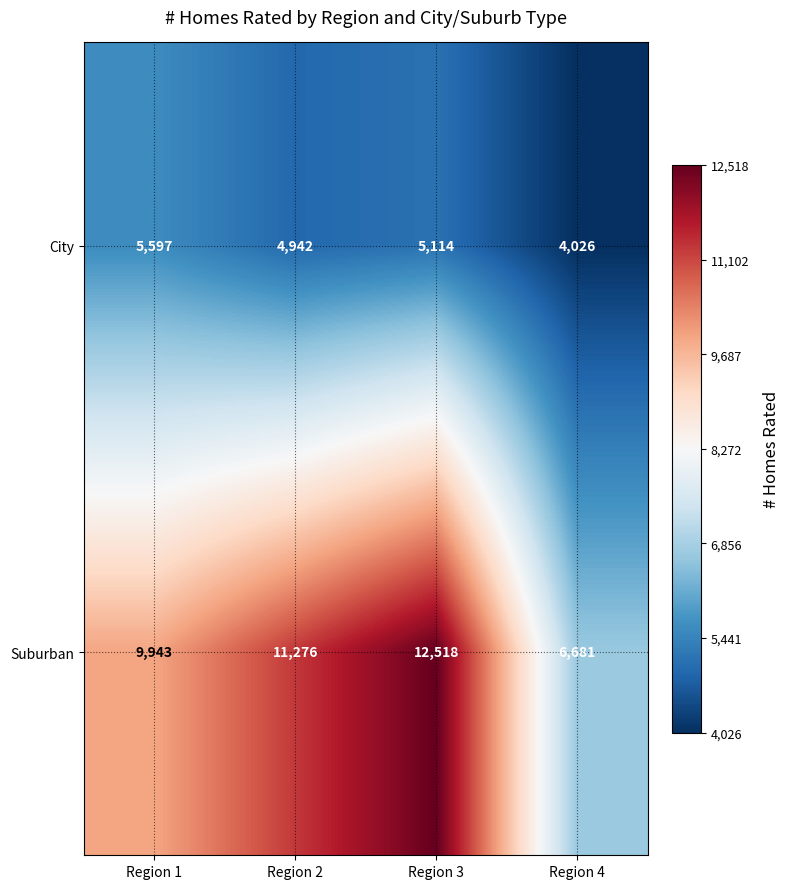

What is the spread (max minus min) of values at Region 1?

4346